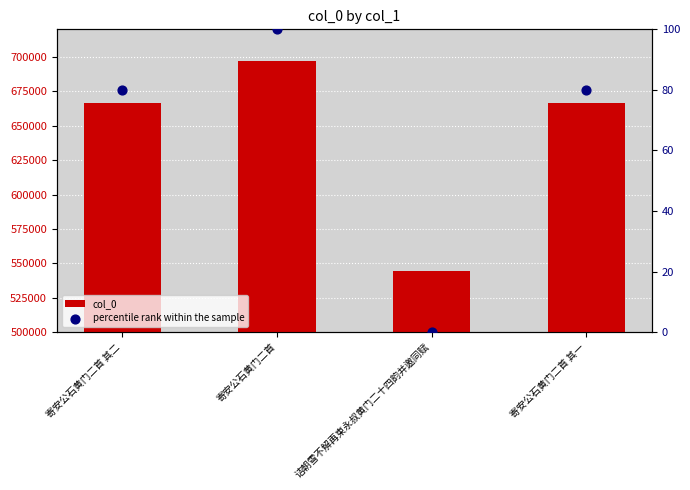

Which series reaches the minimum Y coordinate?

percentile rank within the sample